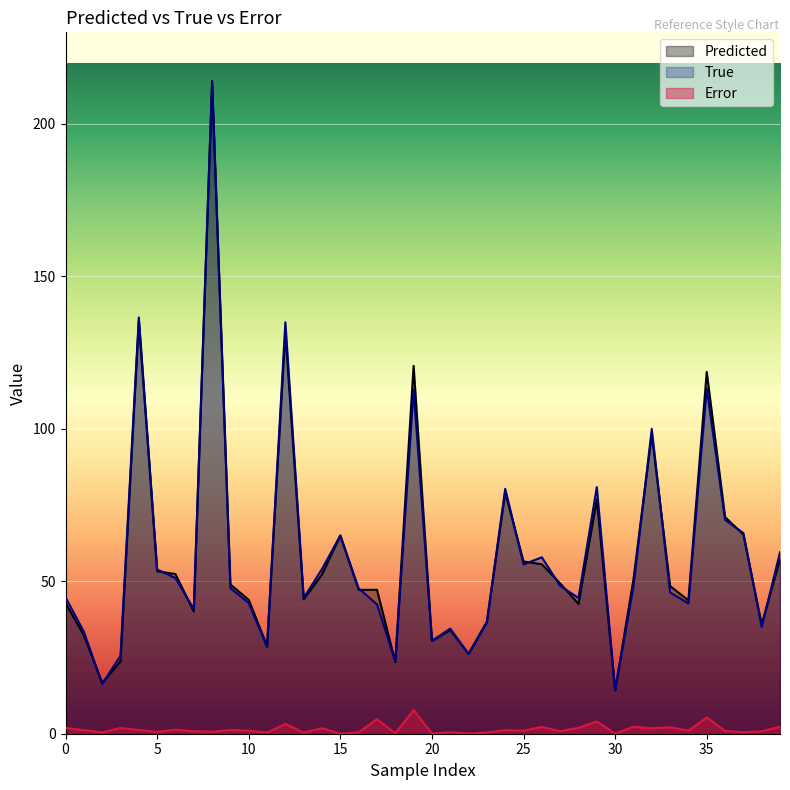

What is the average value of the Error series?

1.5